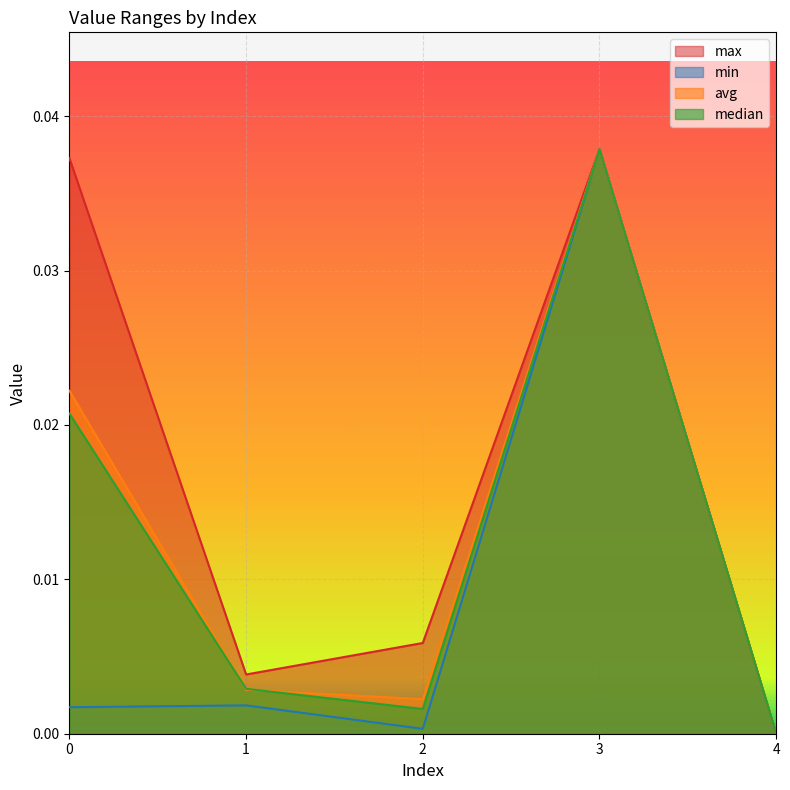

The value of min at 3 is 0.0. True or false?

False